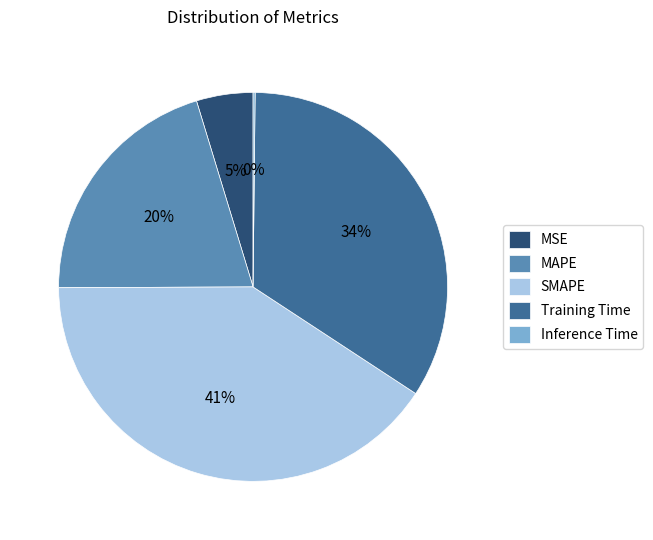

Does any single category account for the majority?

No